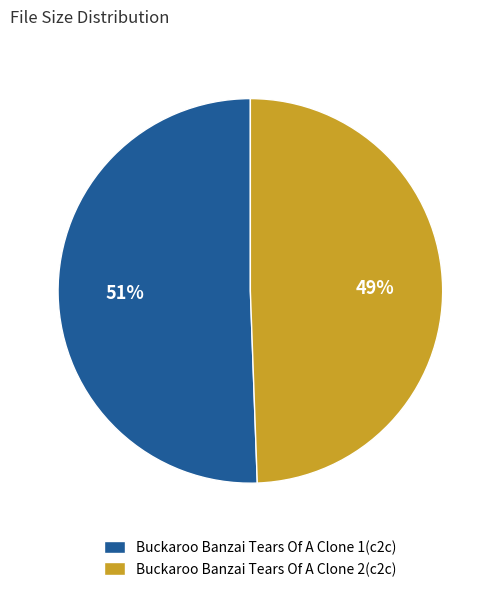

What is the largest slice in the pie chart?

Buckaroo Banzai Tears Of A Clone 1(c2c)